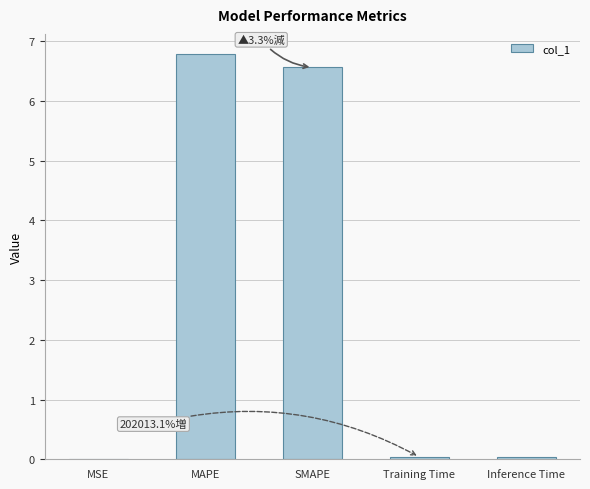

The chart shows a value of 6.6 at SMAPE. True or false?

True